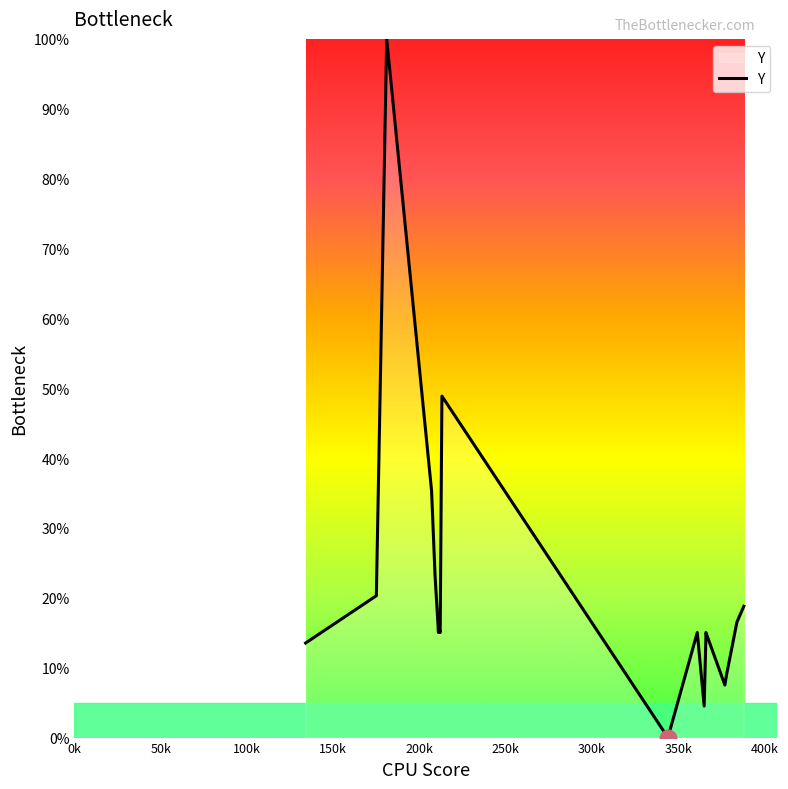

The chart shows a value of 22.4 at 350k. True or false?

False